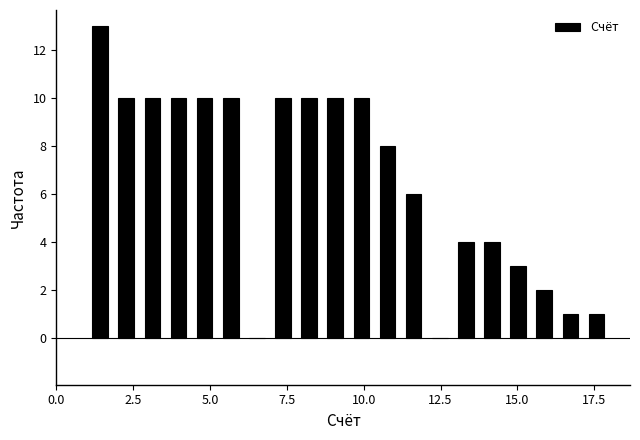

Read against the x-axis, roughly where is the centre of the tallest bar?

1.5